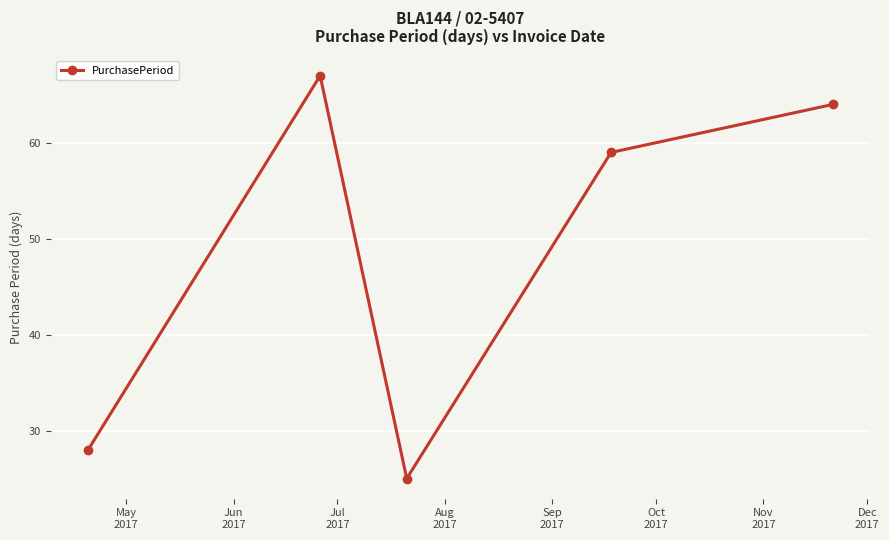

How many values are below 59?

2